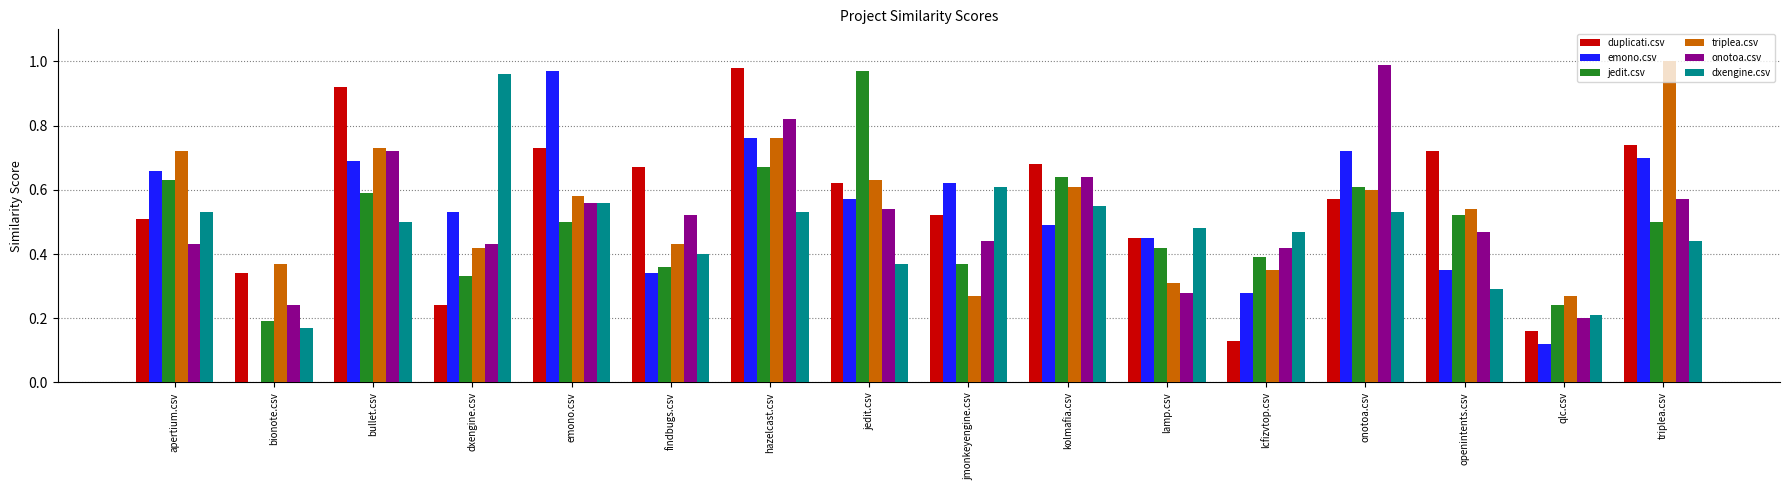

What is the sum of all onotoa.csv values?

8.3